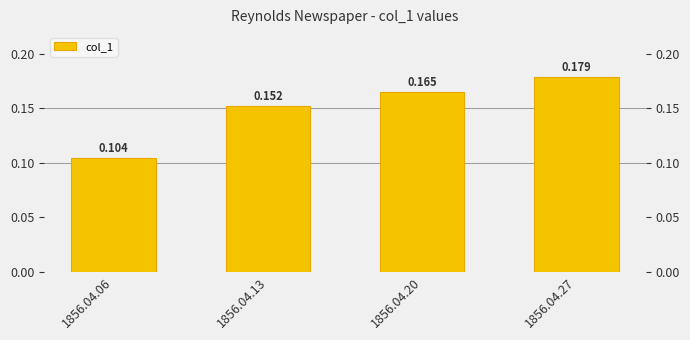

Where is the data nearest to the value 0?

1856.04.06